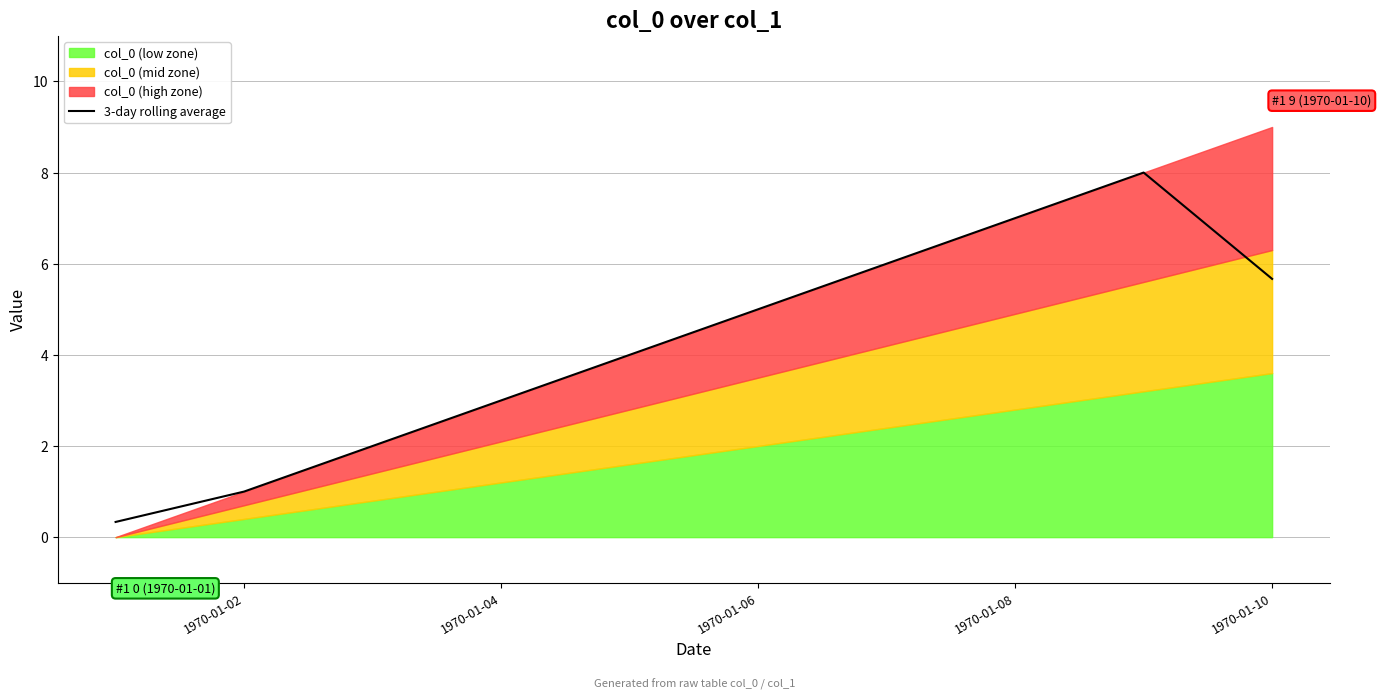

What is the highest value of the 3-day rolling average series?

8.0